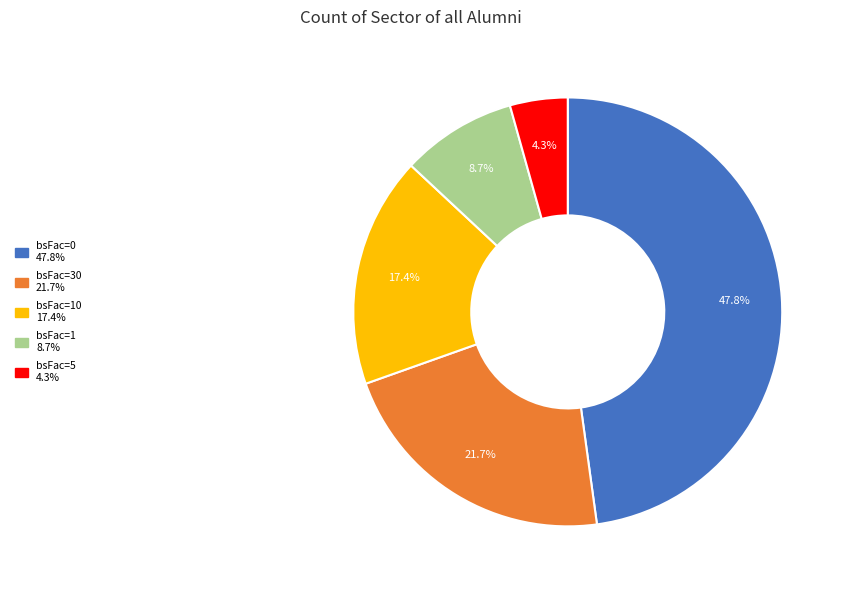

How many segments does this pie chart have?

5